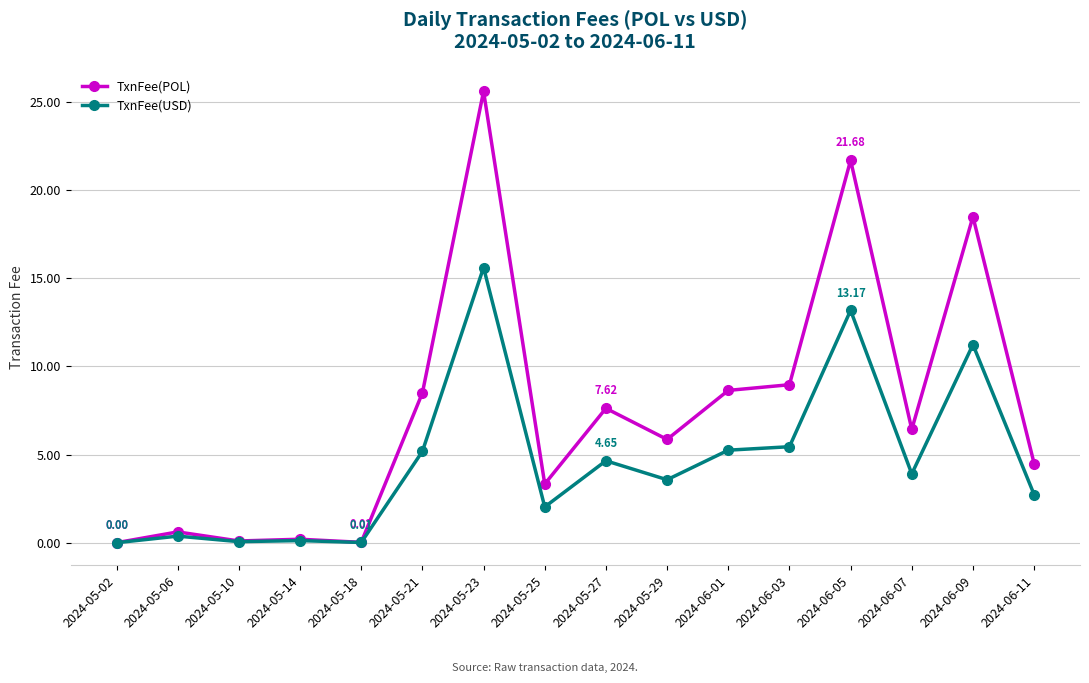

Is the value of TxnFee(POL) at 2024-05-02 greater than the value of TxnFee(USD) at 2024-06-11?

No